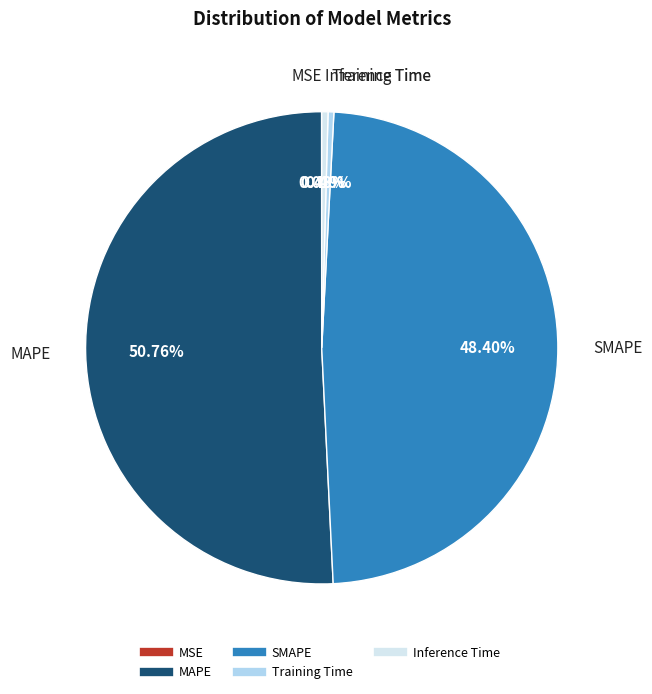

What percentage is the SMAPE slice, to the nearest percent?

48%